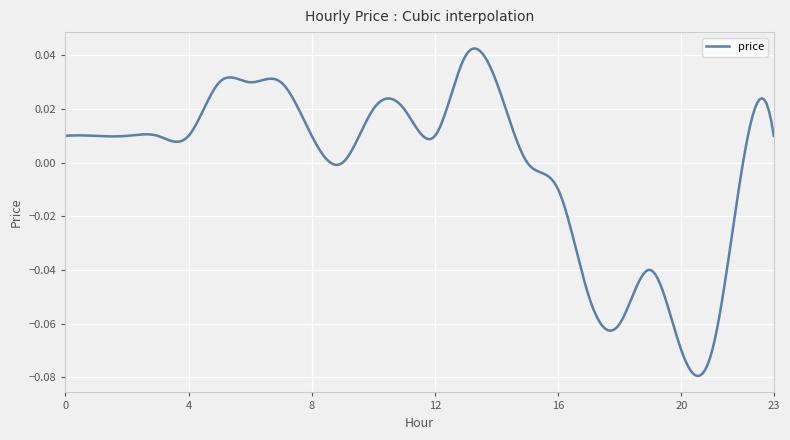

Does the chart display data point markers on the line(s)?

No